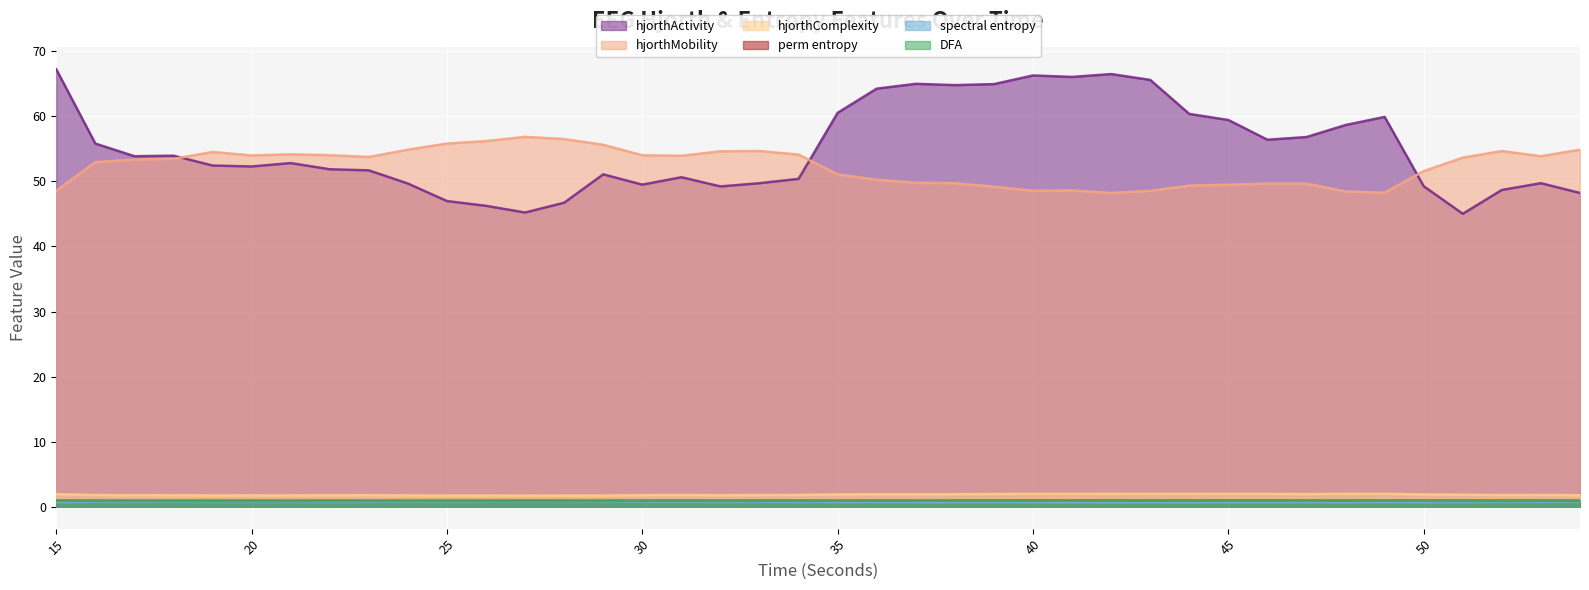

What is the difference between the highest and lowest values at 17?

53.1